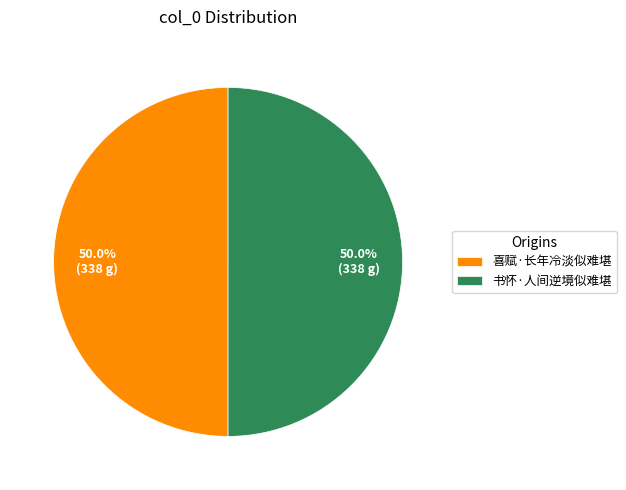

True or false: 喜赋·长年冷淡似难堪 accounts for 50% of the total.

True